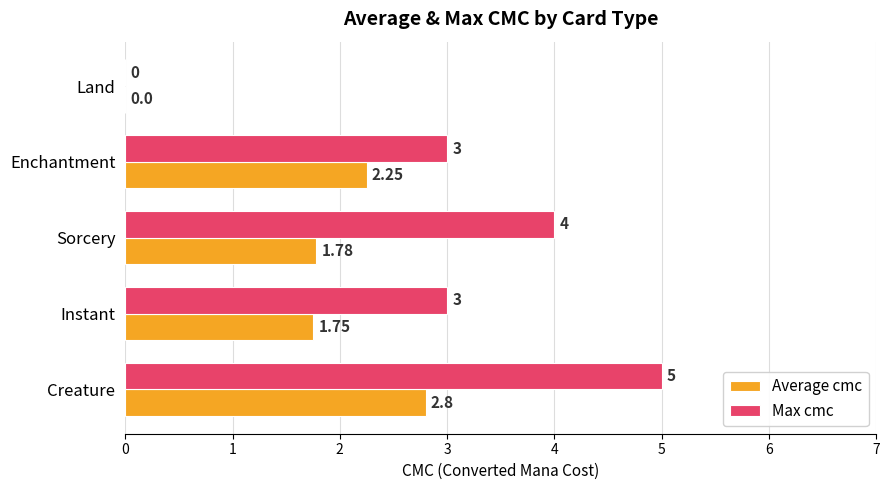

Which series has the largest total across all categories?

Max cmc